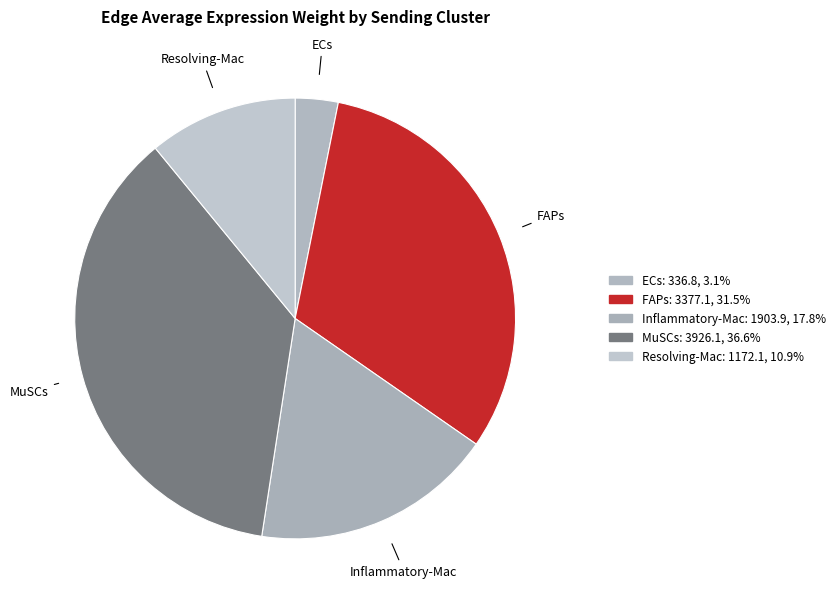

How many slices are in this pie chart?

5